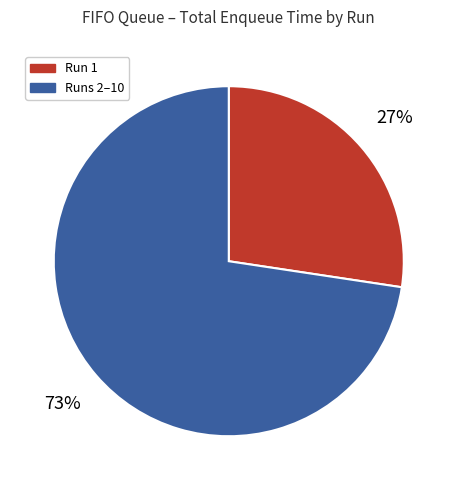

True or false: Run 1 accounts for 27% of the total.

True